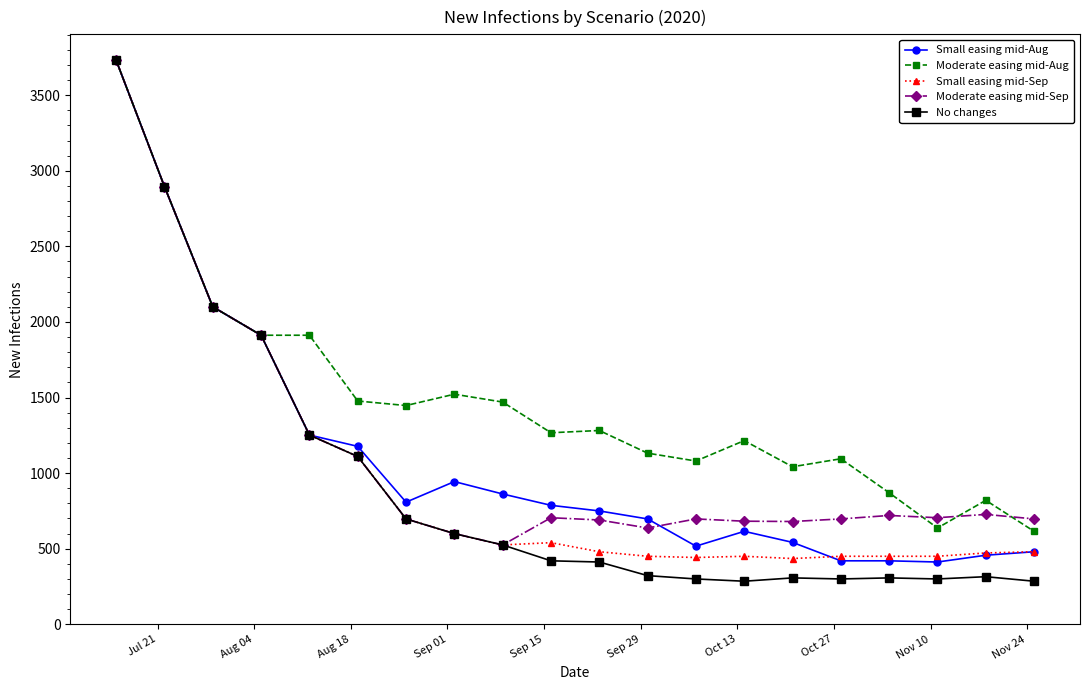

What are all the series names shown in the legend?

Small easing mid-Aug, Moderate easing mid-Aug, Small easing mid-Sep, Moderate easing mid-Sep, No changes